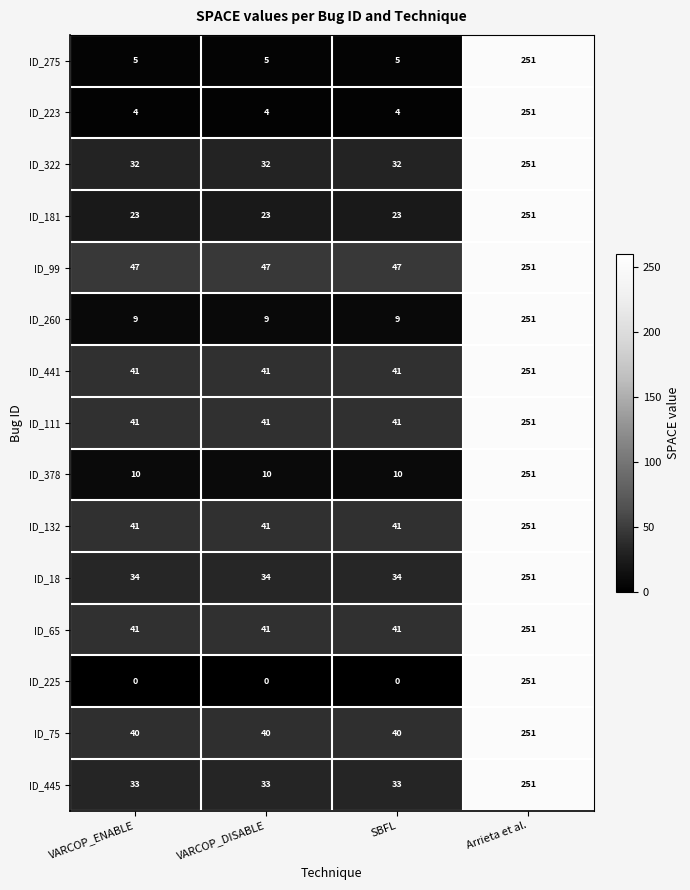

What is the average value of the ID_445 series?

88